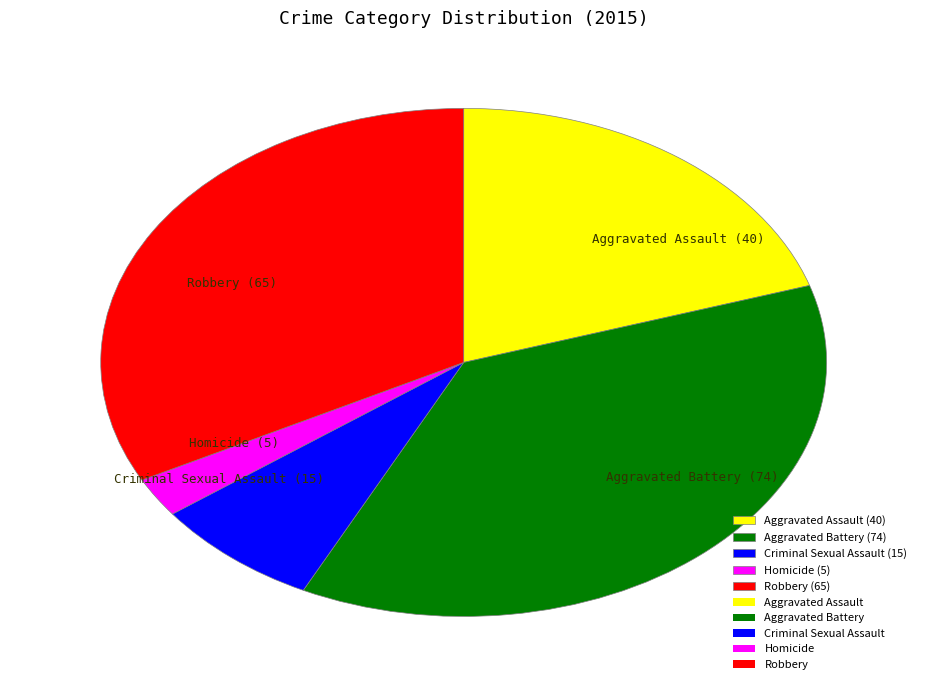

Is Criminal Sexual Assault the majority of the pie?

No